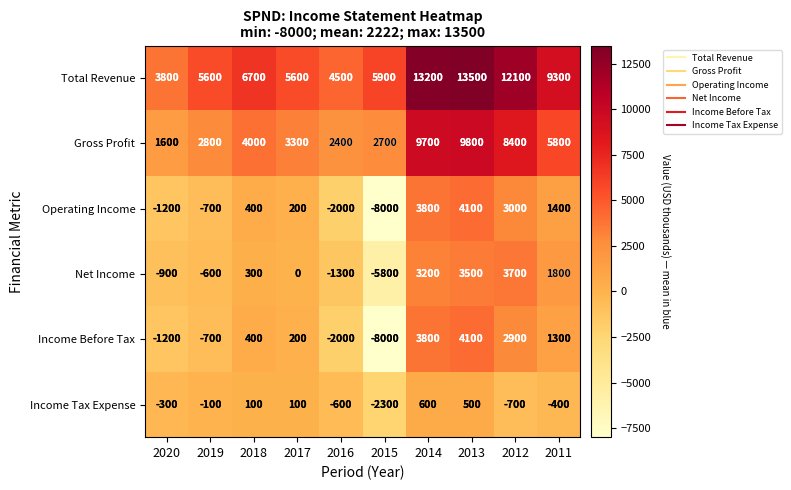

What is the difference between the second highest and second lowest values in the Operating Income series?

5800